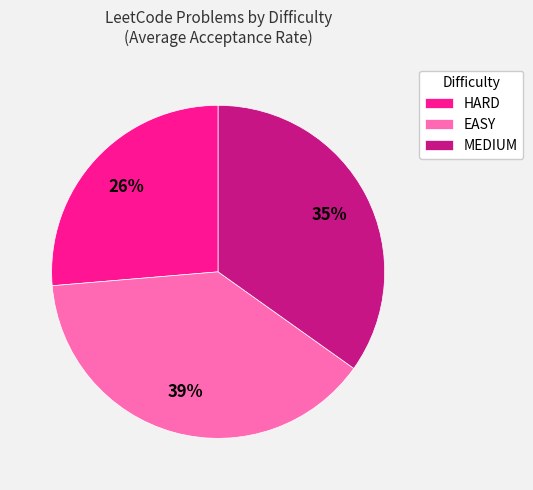

To the nearest percent, what is the average slice percentage?

33%